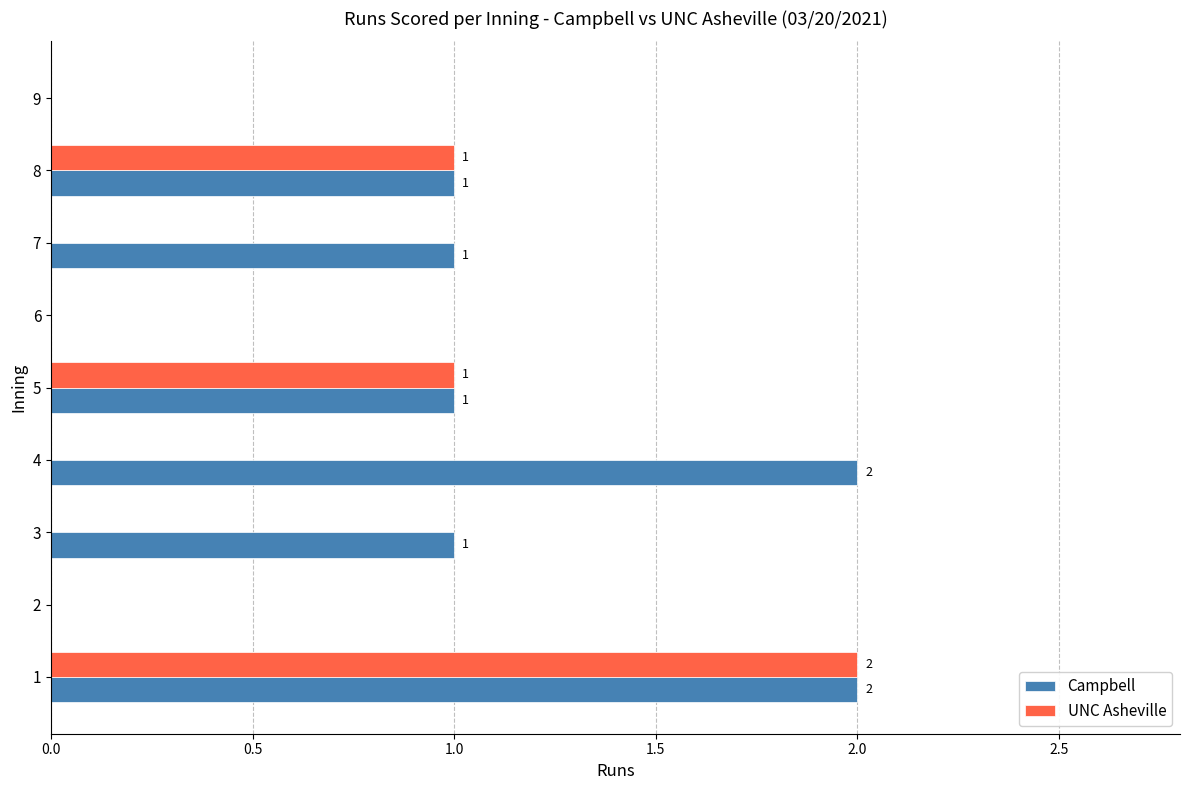

What is the sum of all Campbell values?

8